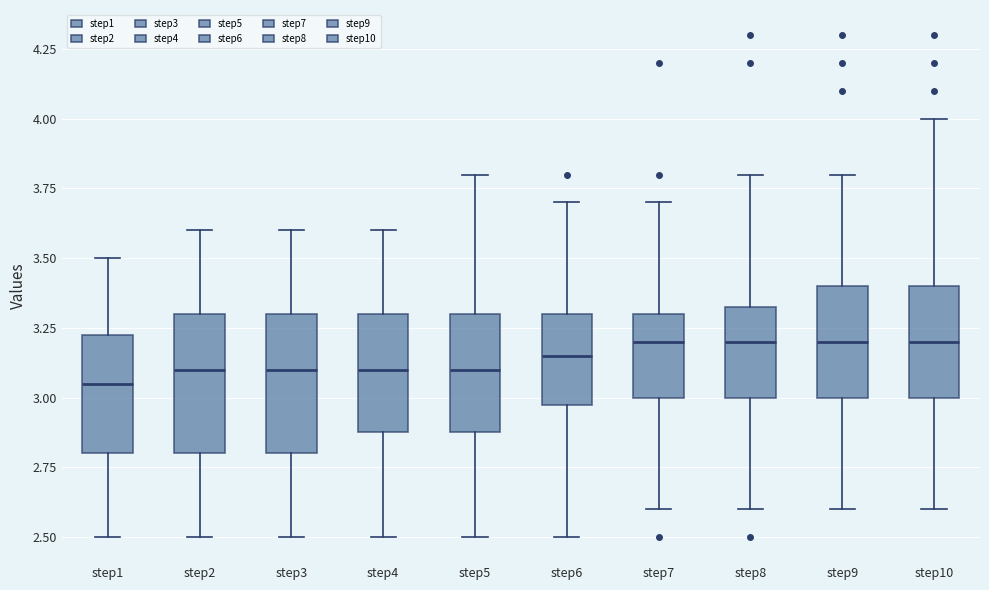

Reading left to right, read every box against the y-axis: the position of its median line, the range the box covers, and the ends of its whiskers. The values are not printed on the chart, so give them approximately, as read against the axis.

step1: median 3.05, box 2.80 to 3.25, whiskers 2.50 to 3.50
step2: median 3.10, box 2.80 to 3.30, whiskers 2.50 to 3.60
step3: median 3.10, box 2.80 to 3.30, whiskers 2.50 to 3.60
step4: median 3.10, box 2.90 to 3.30, whiskers 2.50 to 3.60
step5: median 3.10, box 2.90 to 3.30, whiskers 2.50 to 3.80
step6: median 3.15, box 3.00 to 3.30, whiskers 2.50 to 3.70
step7: median 3.20, box 3.00 to 3.30, whiskers 2.60 to 3.70
step8: median 3.20, box 3.00 to 3.35, whiskers 2.60 to 3.80
step9: median 3.20, box 3.00 to 3.40, whiskers 2.60 to 3.80
step10: median 3.20, box 3.00 to 3.40, whiskers 2.60 to 4.00